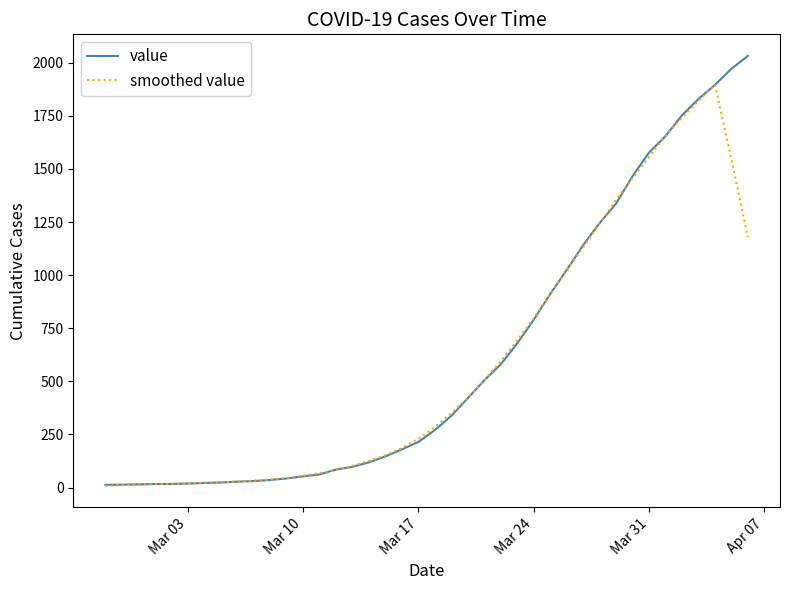

What is the minimum value shown in the chart?

8.4